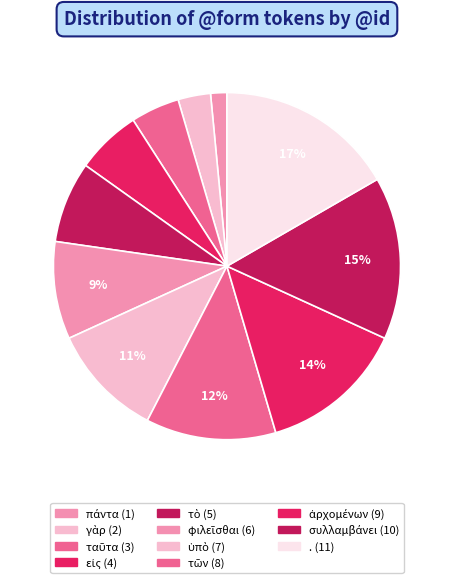

What portion of the pie excludes συλλαμβάνει?

84.8%